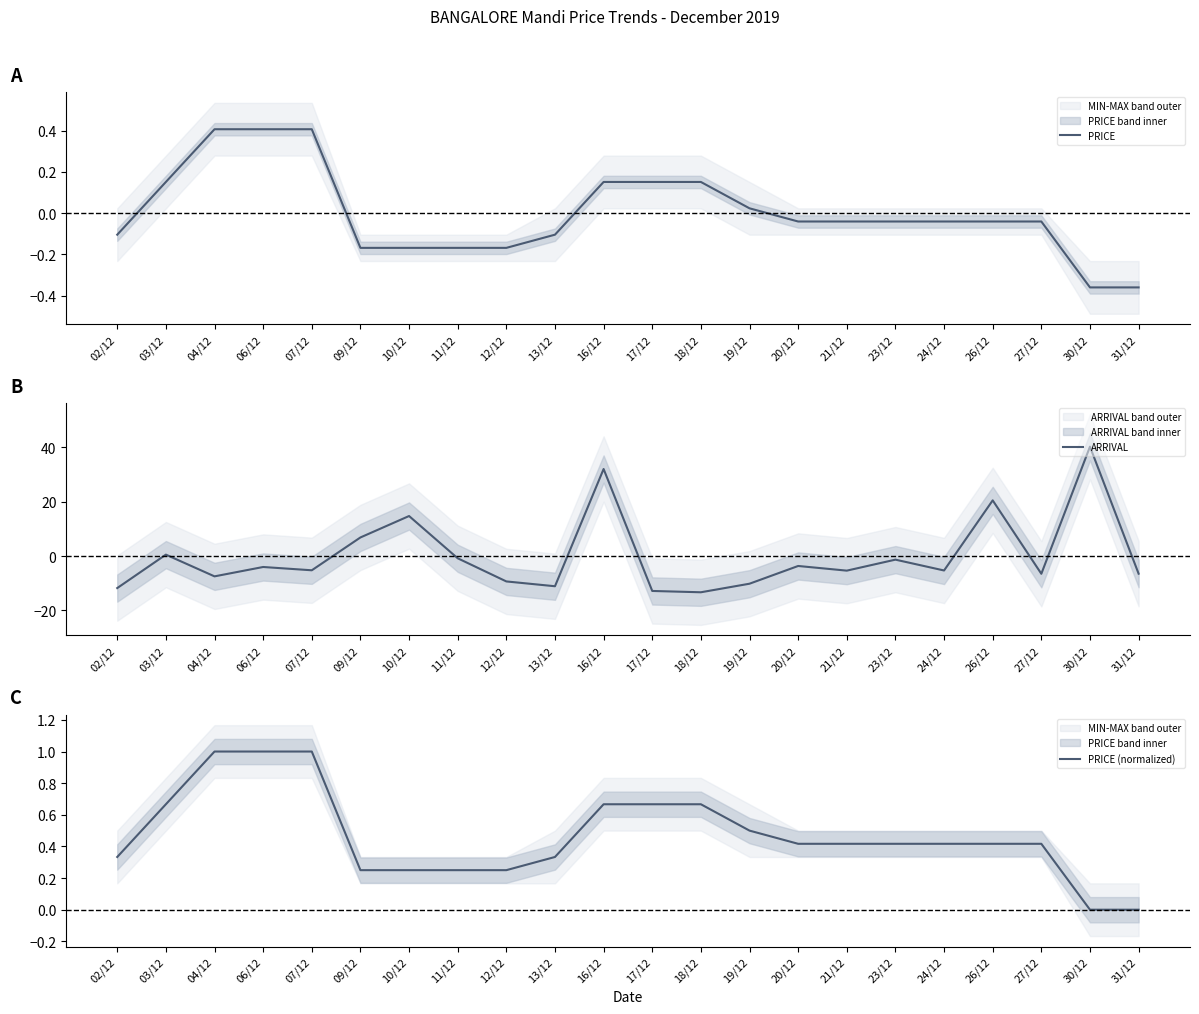

True or false: PRICE has more than 2 interior local peaks.

False